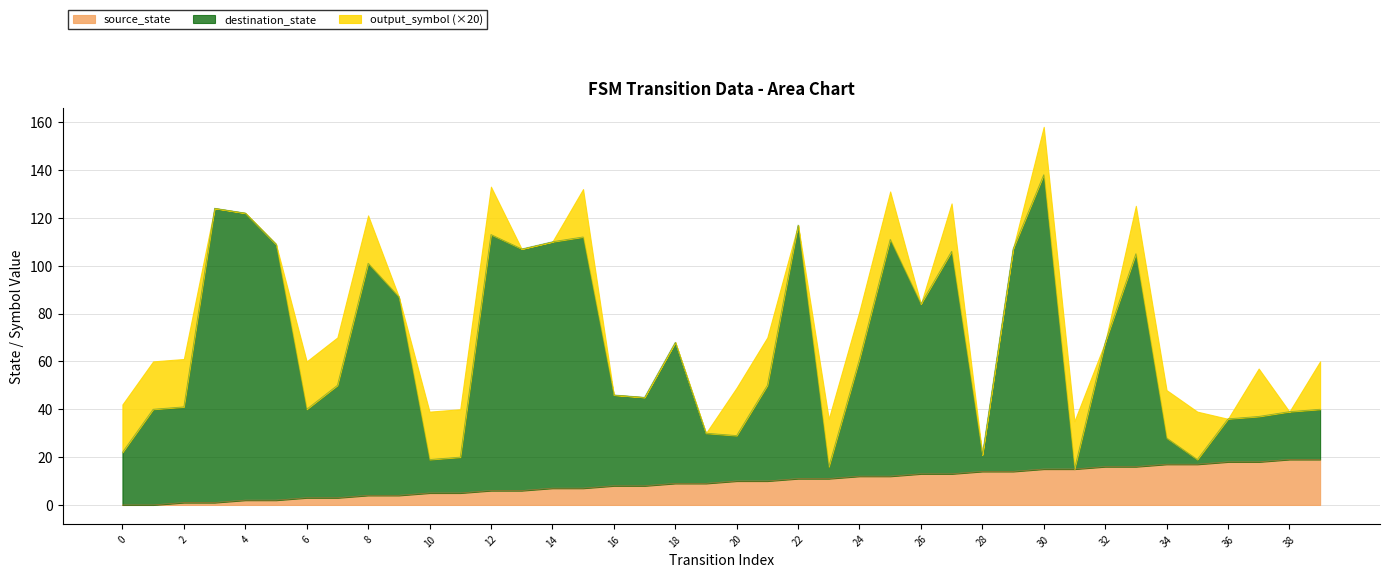

What is the maximum value for source_state?

19